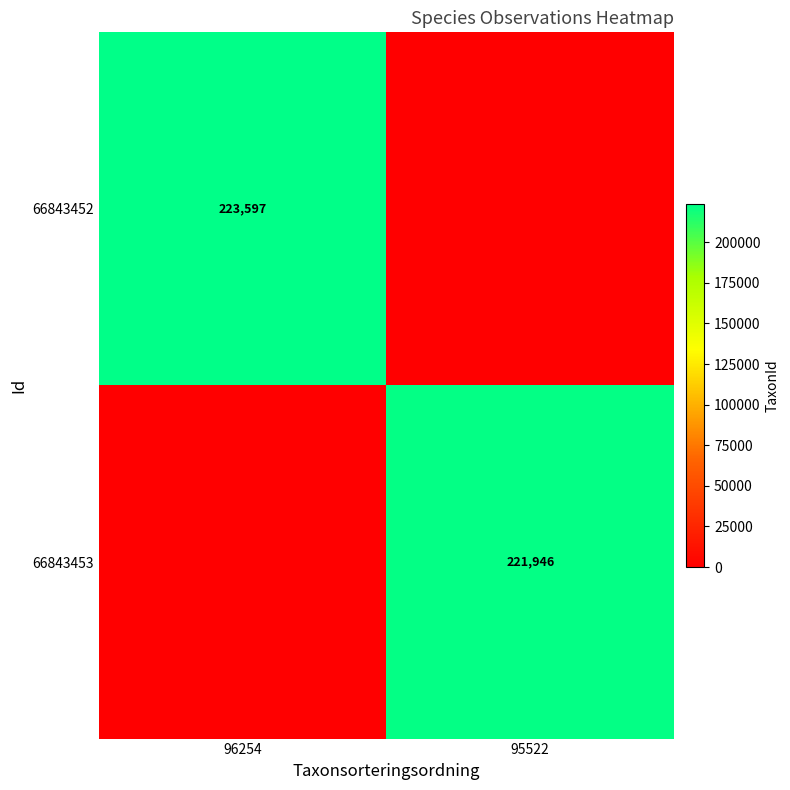

True or false: 66843452 has a value of 223597 at 96254.

True